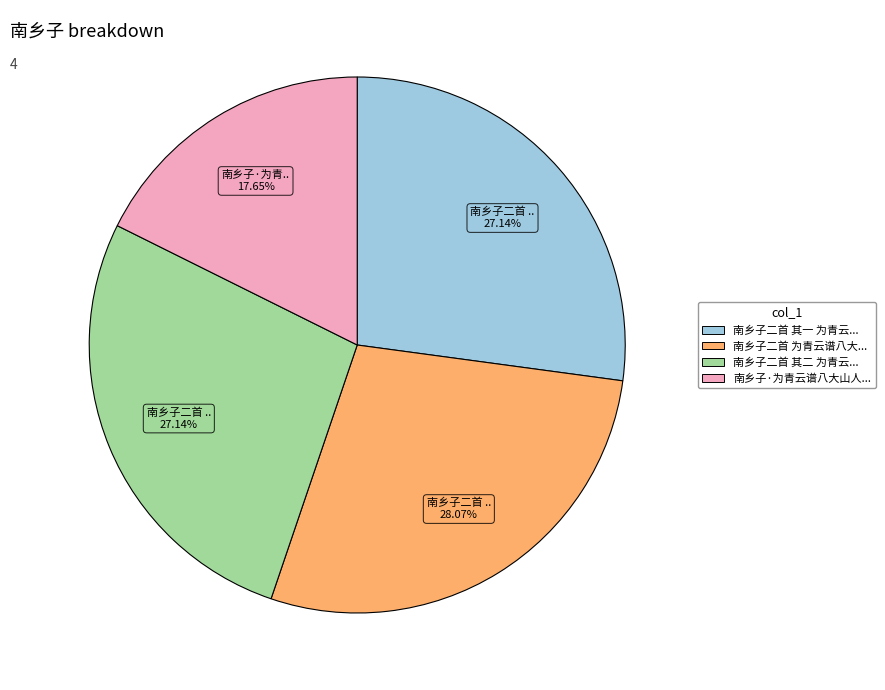

Is there a majority slice in this chart?

No